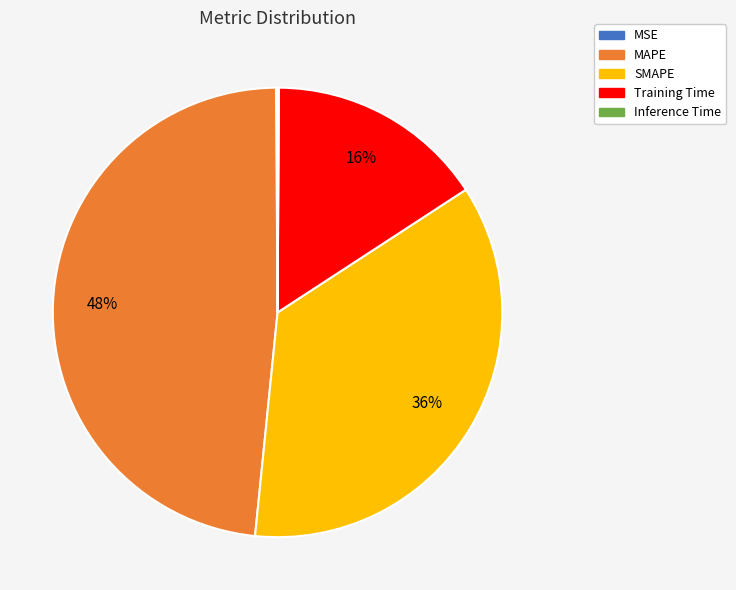

To the nearest percent, what portion does Training Time represent?

16%